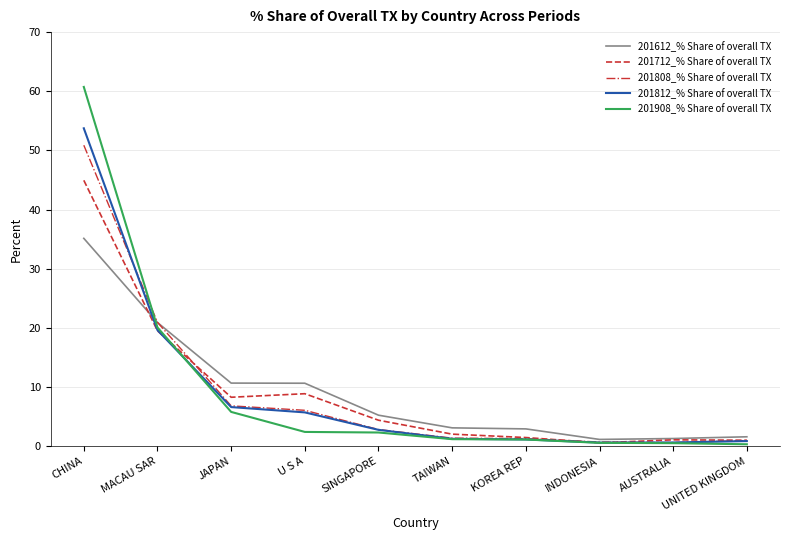

The 201808_% Share of overall TX series shows 6.8 at JAPAN. True or false?

True